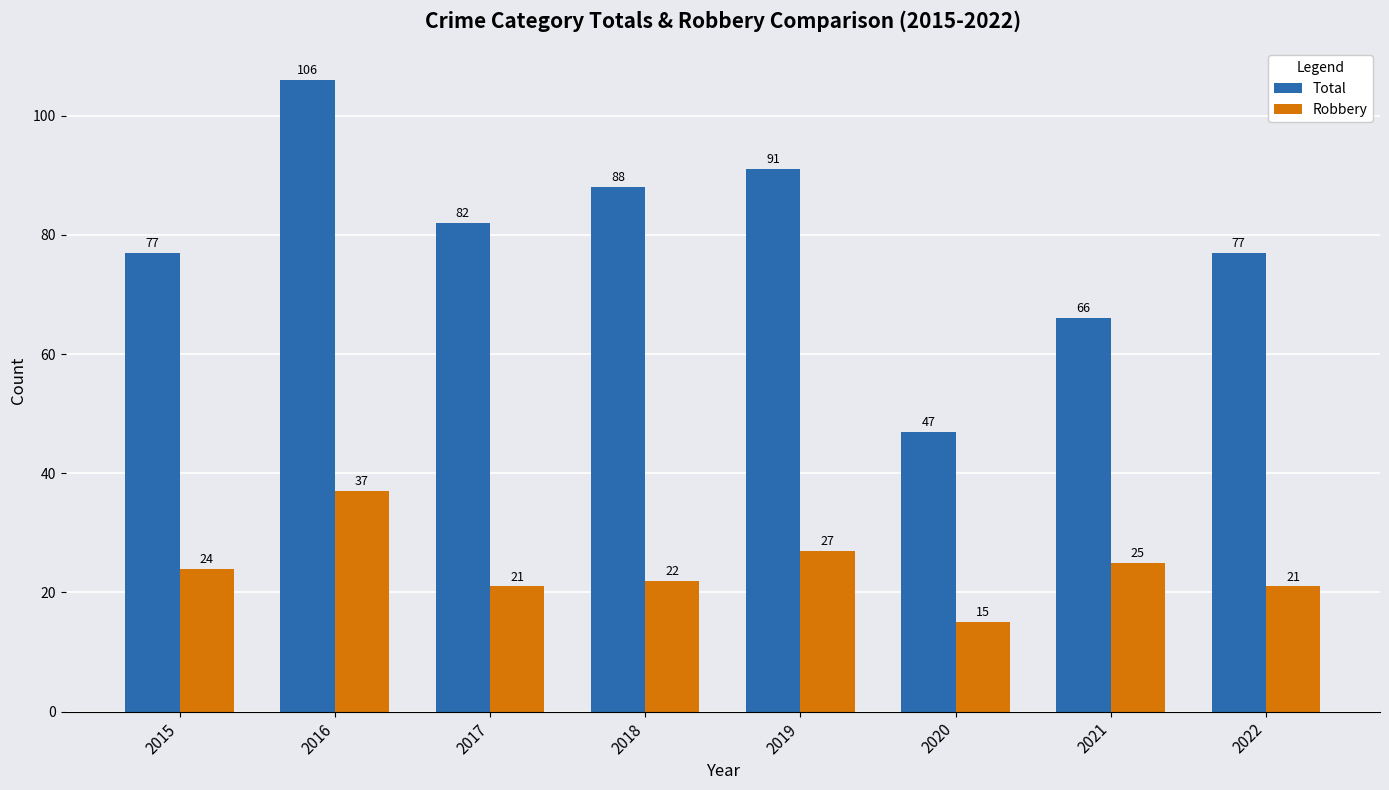

What is the value of the Total bar at the 2nd from the left?

106